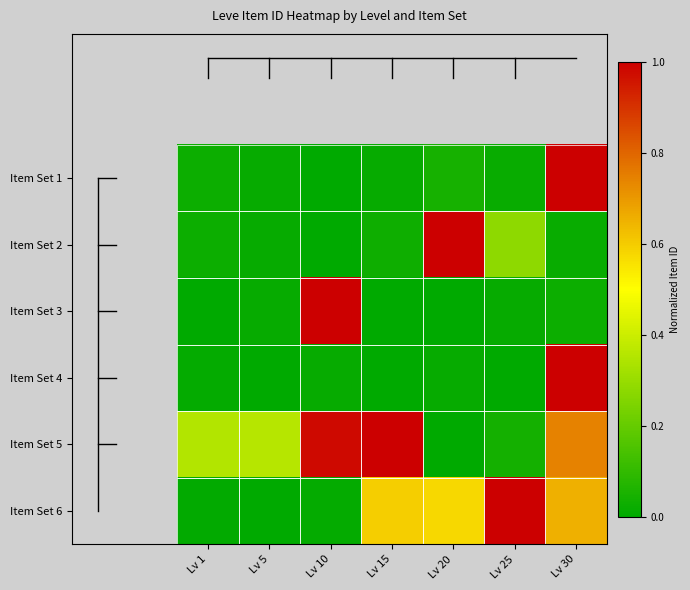

Which series has the largest range (max minus min)?

Item Set 1